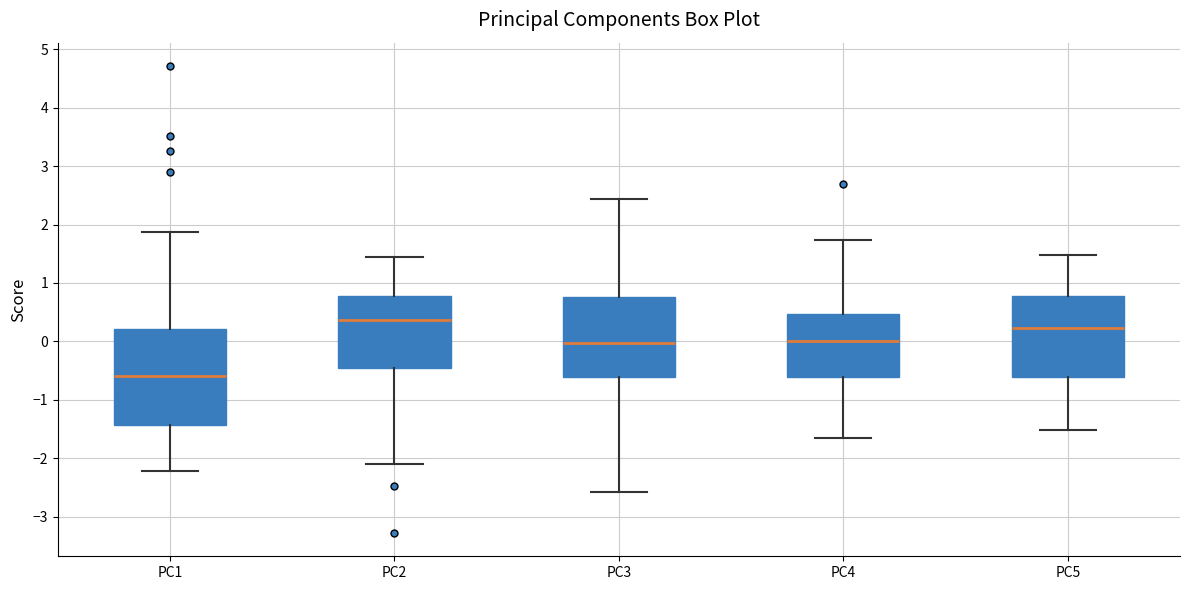

Which box's median line is the lowest?

PC1